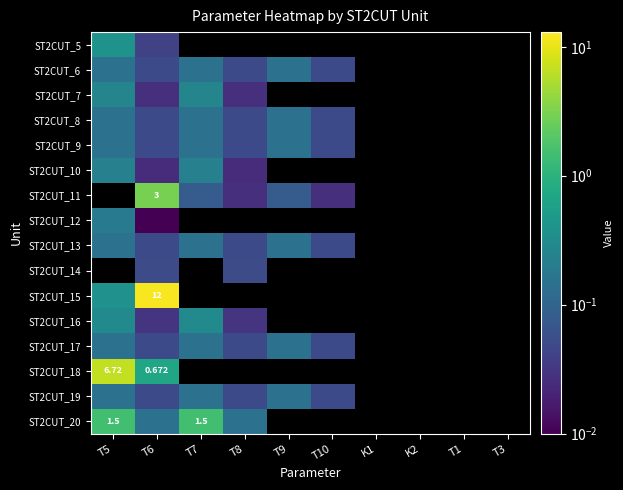

At how many categories does at least one series exceed 7?

1